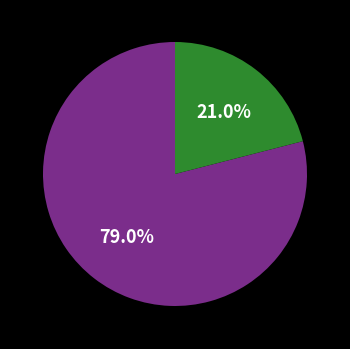

Is there a majority slice in this chart?

Yes